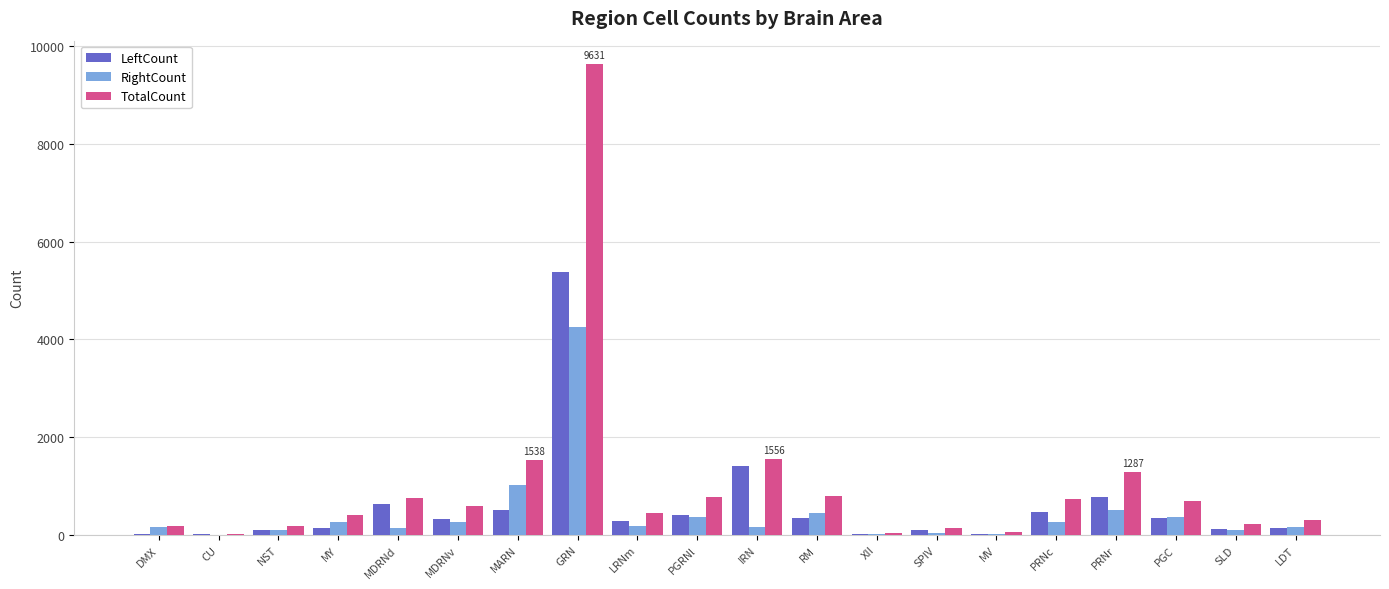

At which label is LeftCount closest to 2693?

IRN